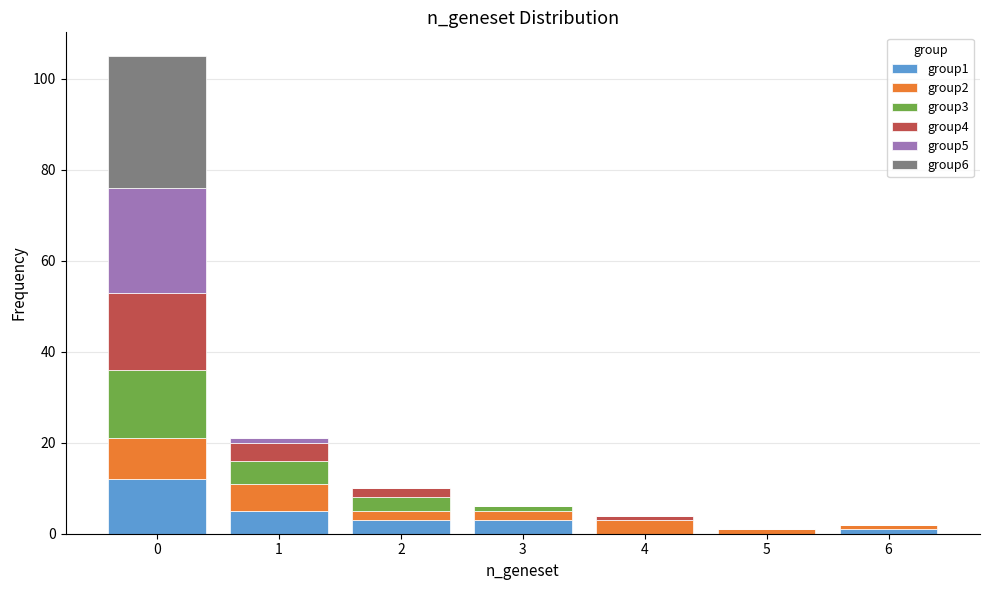

Reading left to right, transcribe this chart: for each stacked bar, give the range it covers on the x-axis and its total height. The values are not printed on the chart, so give them approximately, as read against the axis.

-0.5 to 0.5: 106
0.5 to 1.5: 22
1.5 to 2.5: 10
2.5 to 3.5: 6
3.5 to 4.5: 4
4.5 to 5.5: under 2
5.5 to 6.5: 2